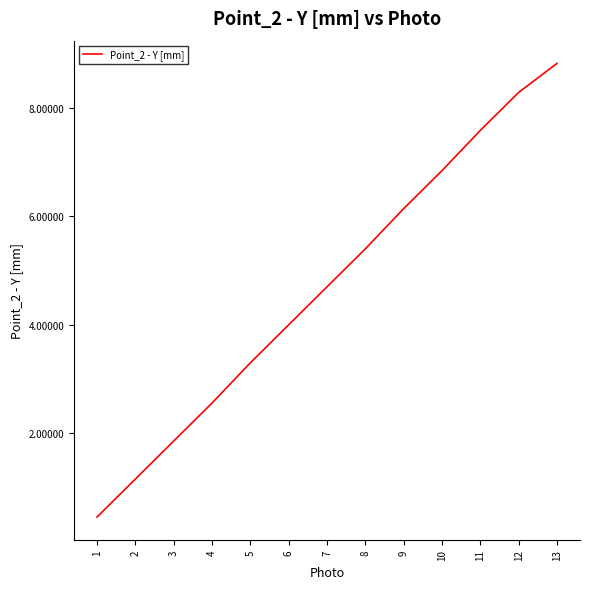

What is the approximate value at 10?

6.8